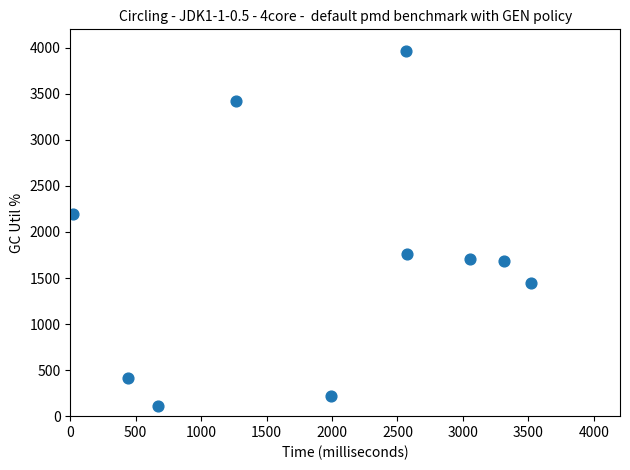

What is the average Y value?

1693